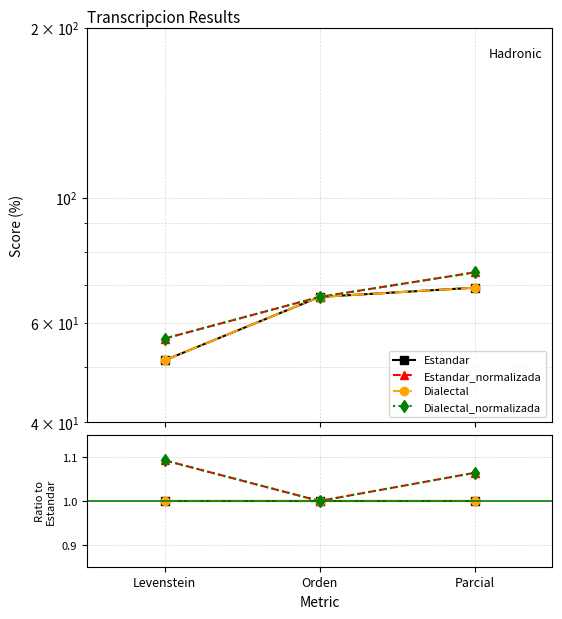

What is the sum of all Estandar values?

3.0